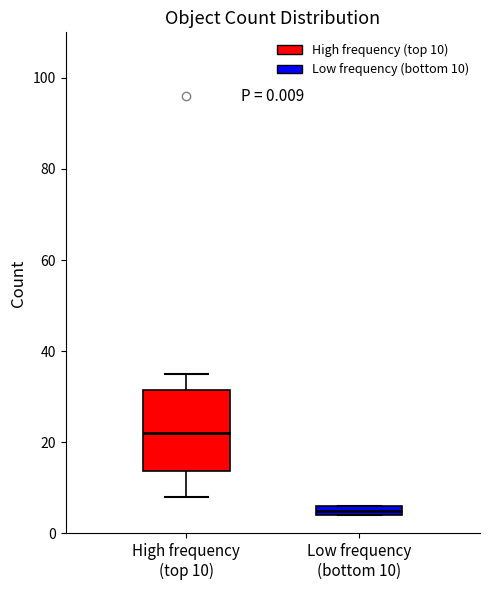

Which box is the tallest, from its lower edge to its upper edge?

High frequency (top 10)